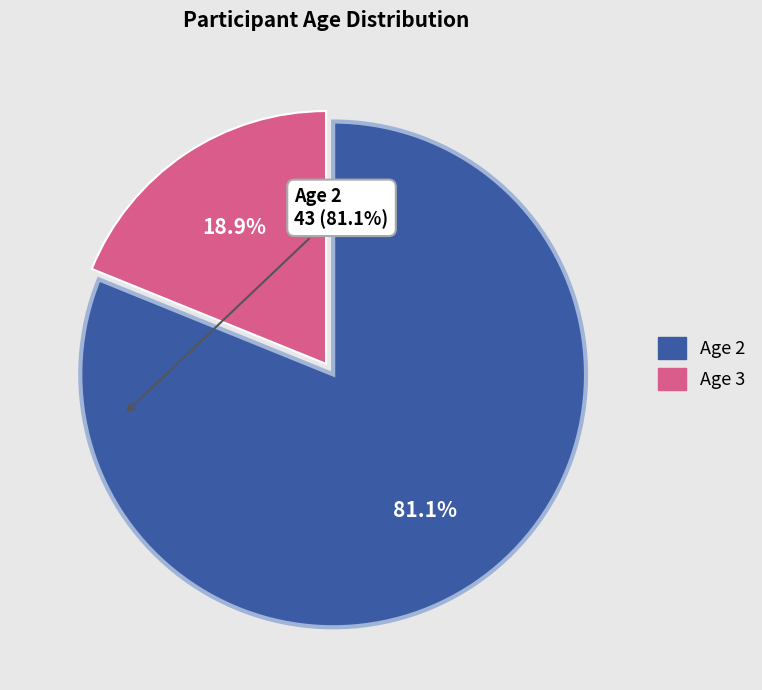

Is the sum of Age 3 and Age 2 greater than half?

Yes